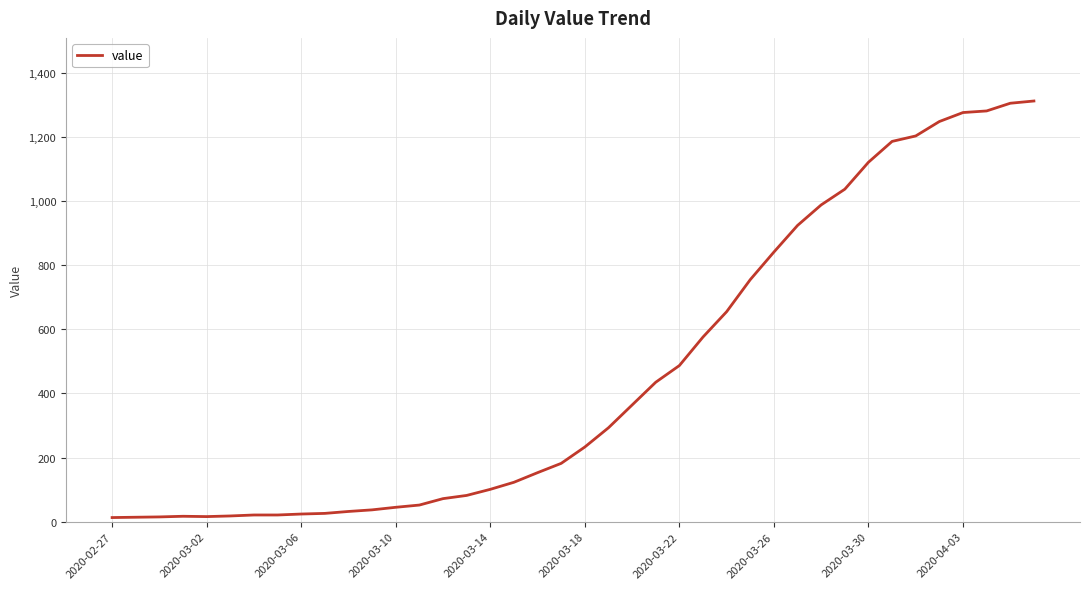

What is the average value?

465